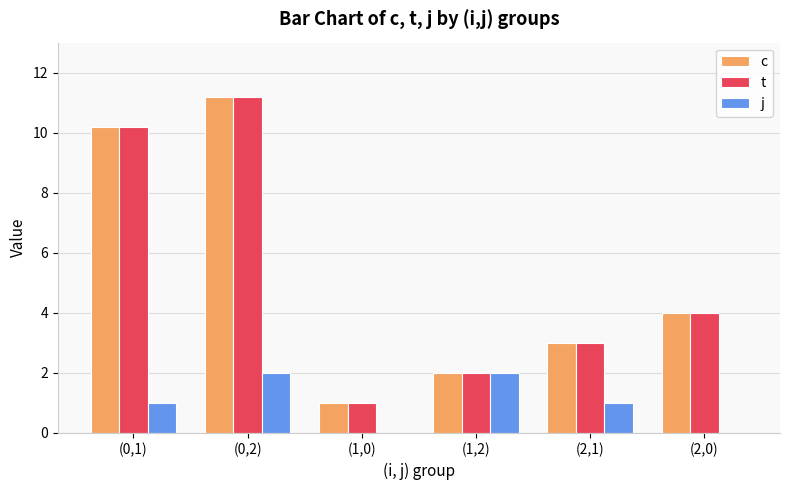

At which category is the sum across all series the highest?

(0,2)